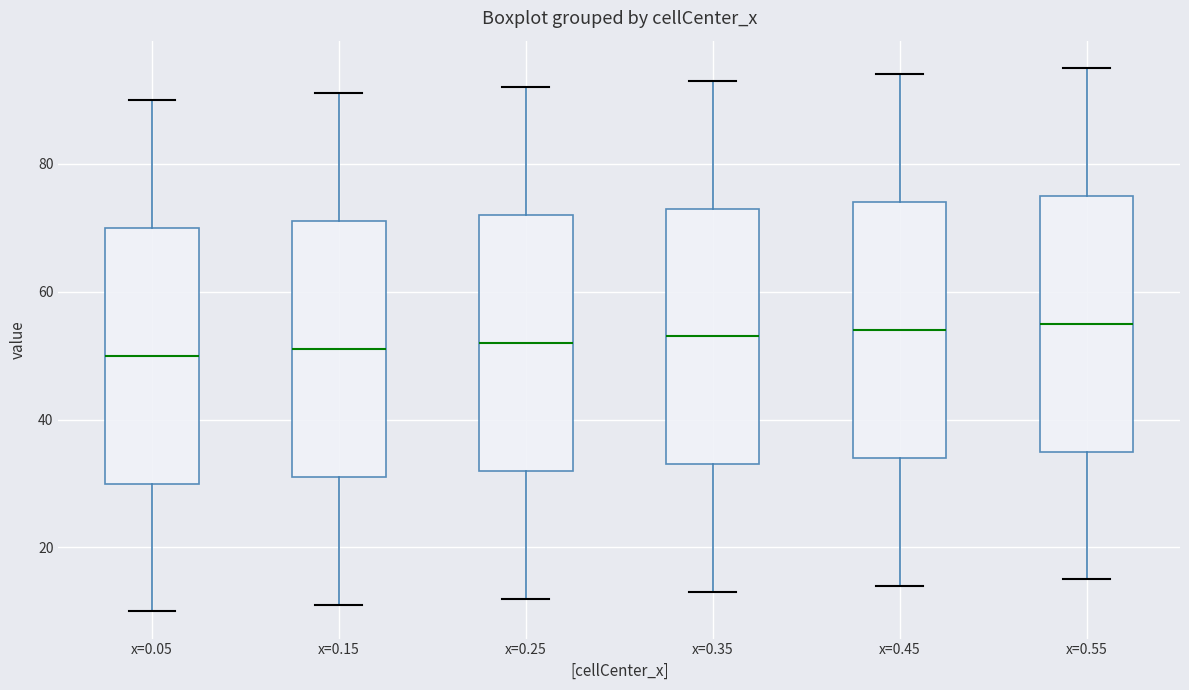

Where is the upper edge of the box for x=0.35 on the y-axis? The values are not printed on the chart, so give them approximately, as read against the axis.

74